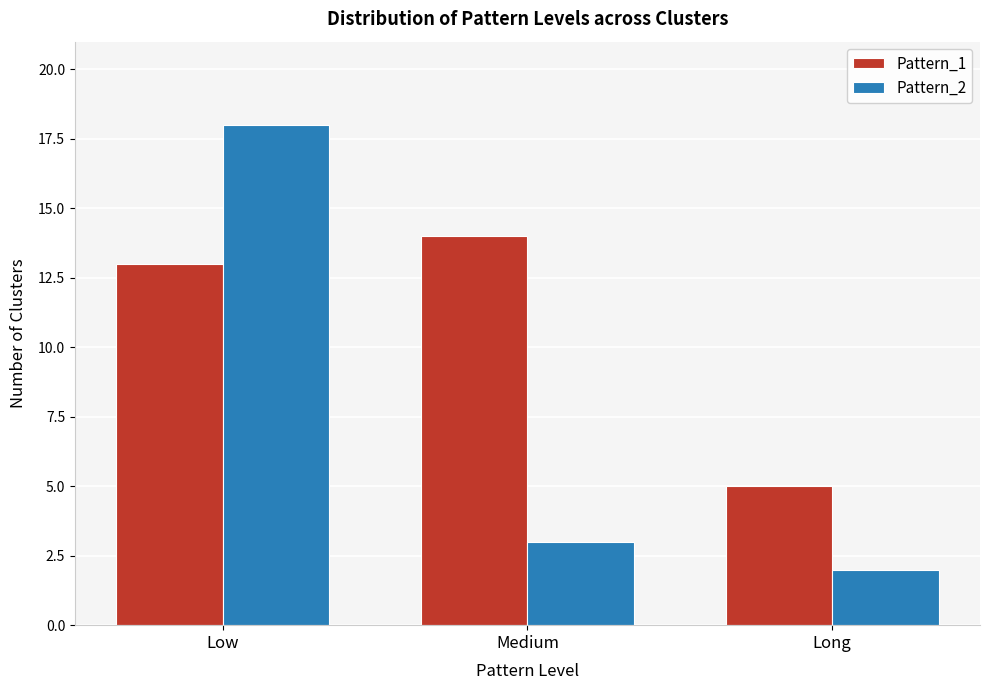

Reading right to left, transcribe all the data shown in this chart.

Pattern_1: Long=5	Medium=14	Low=13
Pattern_2: Long=2	Medium=3	Low=18